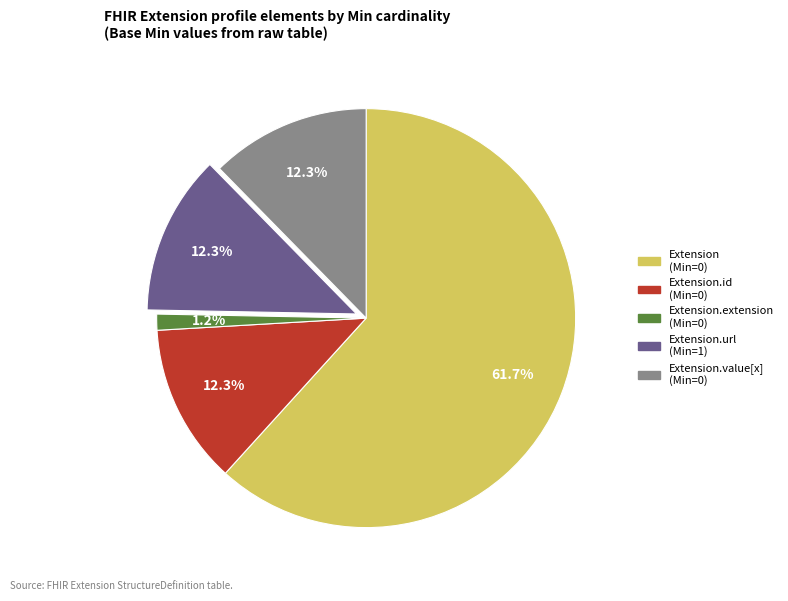

Is there a majority slice in this chart?

Yes